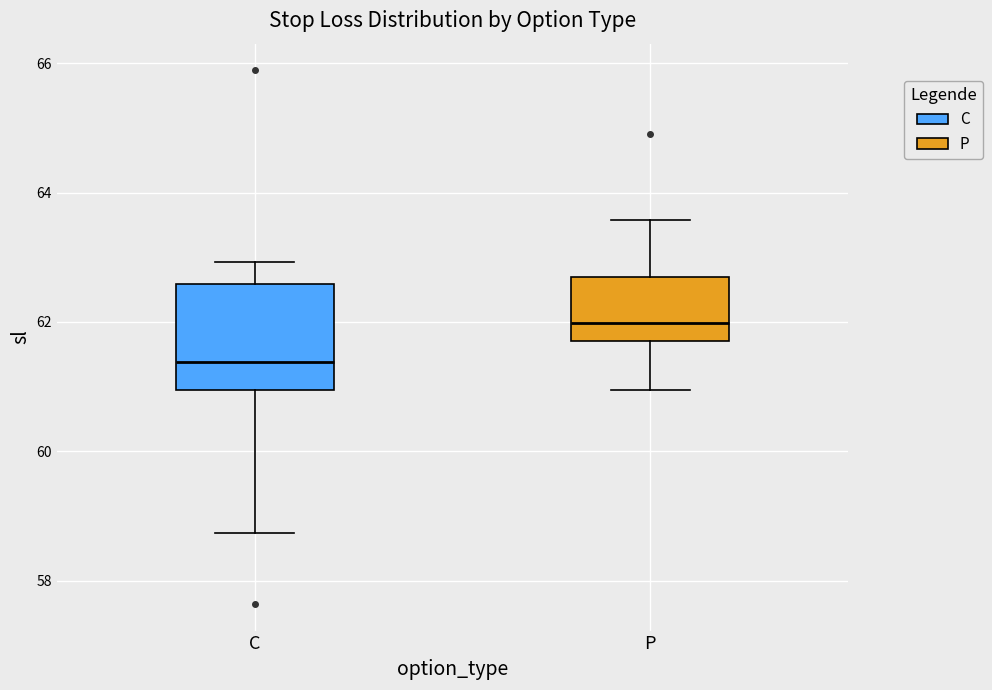

Where does the median line of the box for C sit on the y-axis? The values are not printed on the chart, so give them approximately, as read against the axis.

61.4